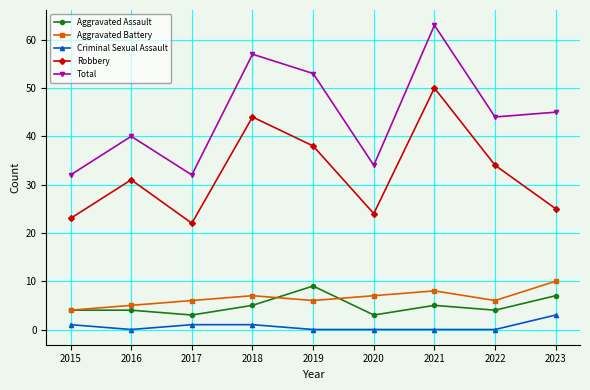

Reading left to right, list all the values displayed in this chart.

Aggravated Assault: 4	4	3	5	9	3	5	4	7
Aggravated Battery: 4	5	6	7	6	7	8	6	10
Criminal Sexual Assault: 1	0	1	1	0	0	0	0	3
Robbery: 23	31	22	44	38	24	50	34	25
Total: 32	40	32	57	53	34	63	44	45